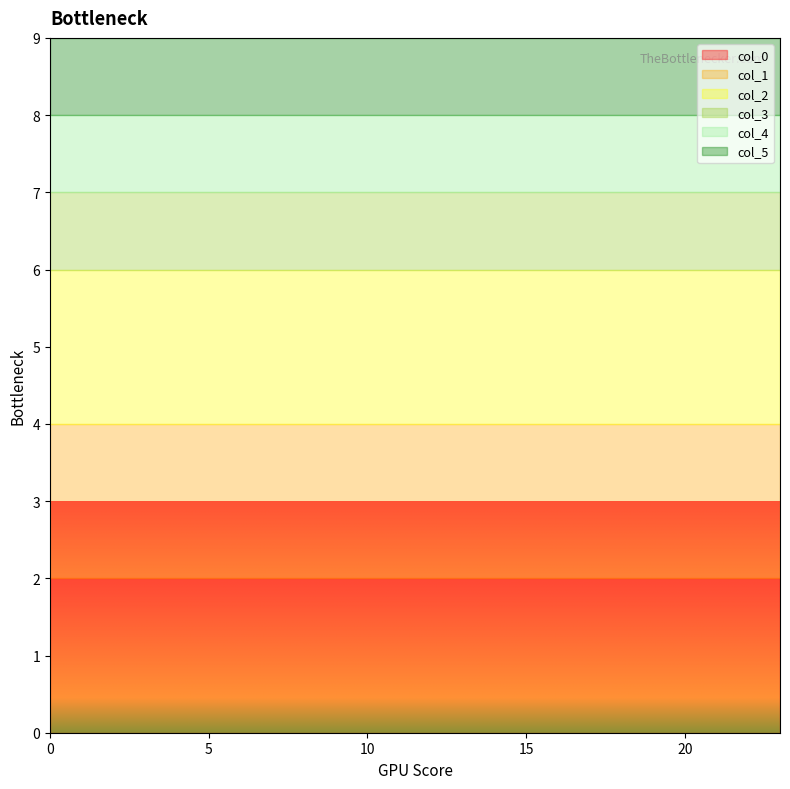

Reading left to right, extract all data points from this chart.

col_0: 2	2	2	2	2	2	2	2	2	2	2	2	2	2	2	2	2	2	2	2	2	2	2	2
col_1: 2	2	2	2	2	2	2	2	2	2	2	2	2	2	2	2	2	2	2	2	2	2	2	2
col_2: 2	2	2	2	2	2	2	2	2	2	2	2	2	2	2	2	2	2	2	2	2	2	2	2
col_3: 1	1	1	1	1	1	1	1	1	1	1	1	1	1	1	1	1	1	1	1	1	1	1	1
col_4: 1	1	1	1	1	1	1	1	1	1	1	1	1	1	1	1	1	1	1	1	1	1	1	1
col_5: 1	1	1	1	1	1	1	1	1	1	1	1	1	1	1	1	1	1	1	1	1	1	1	1